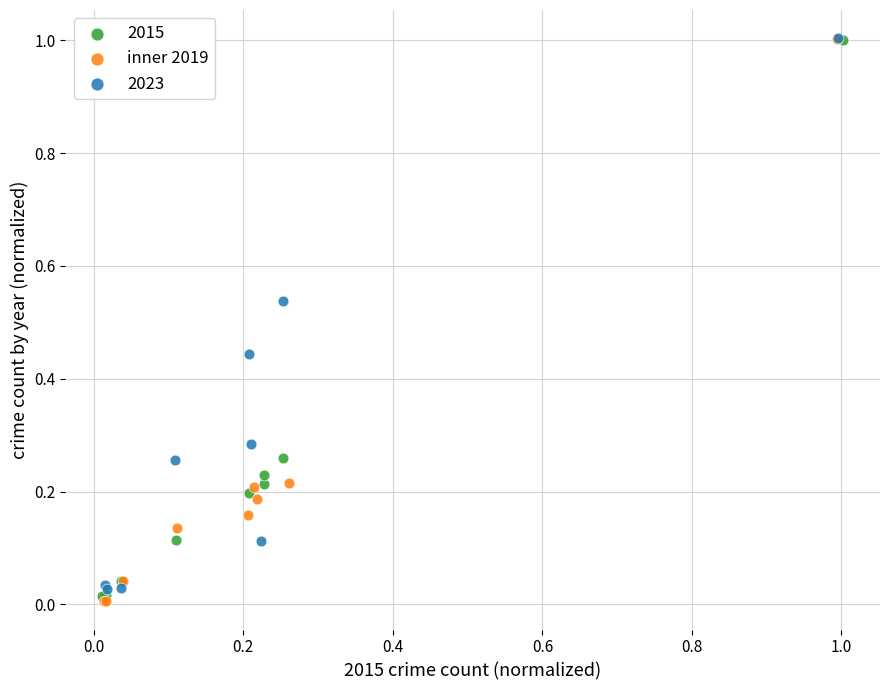

Which series has the largest Y range (max minus min)?

inner 2019